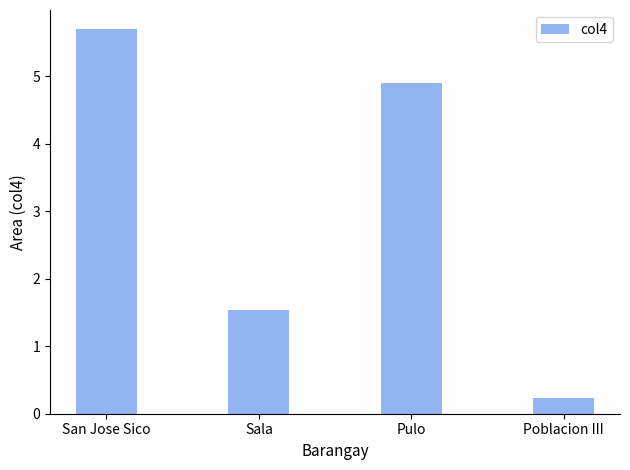

Is it true that the value at San Jose Sico is 8.8?

False